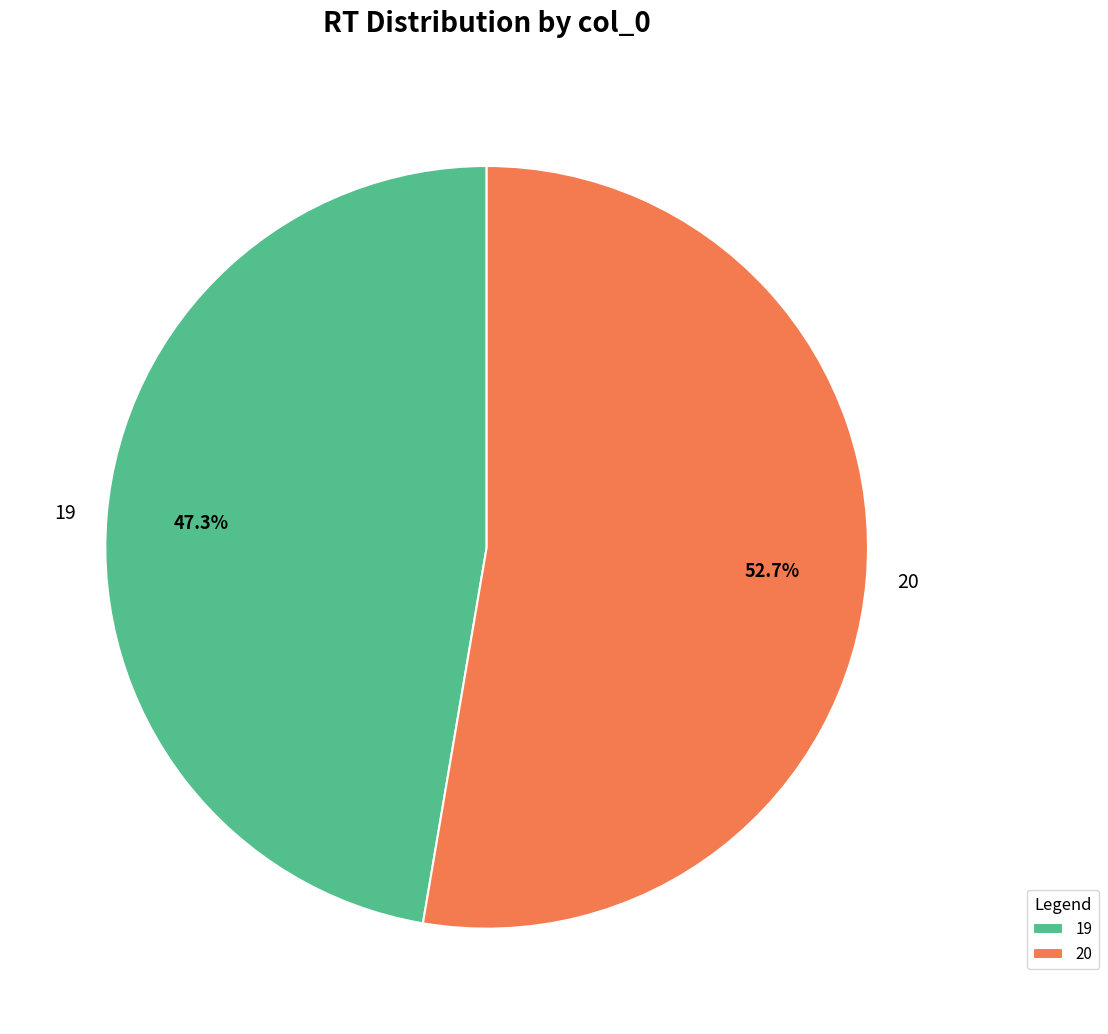

To the nearest percent, what is the difference between the 20 and 19 slice percentages?

5%